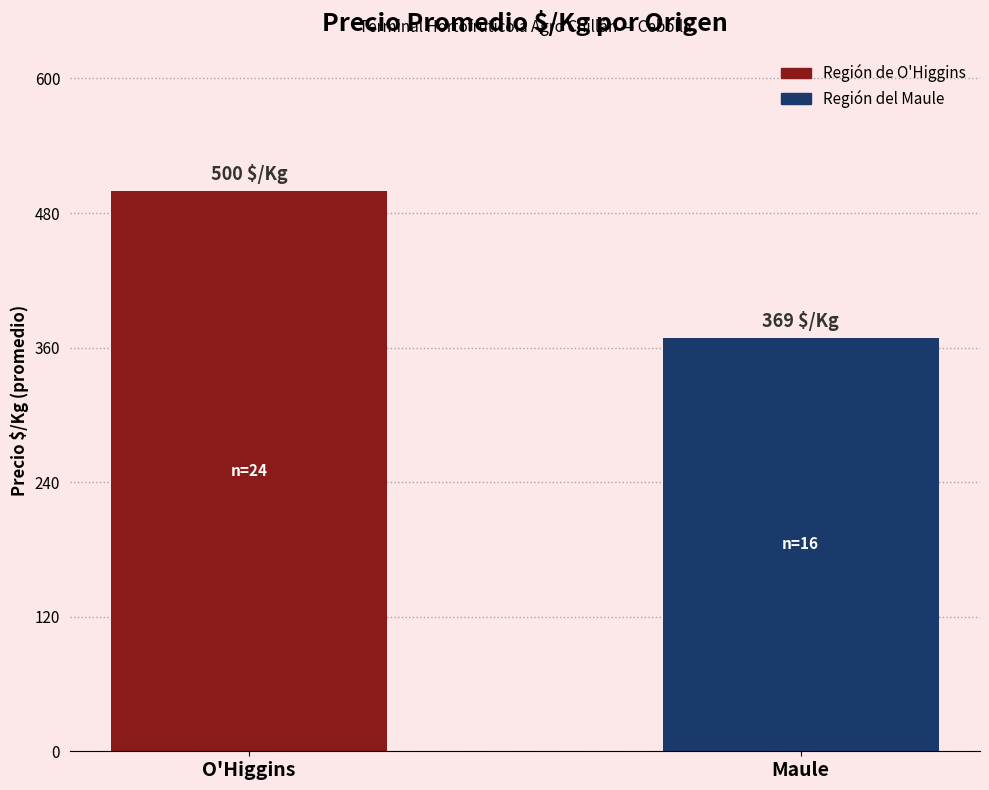

What is the approximate value at O'Higgins?

500